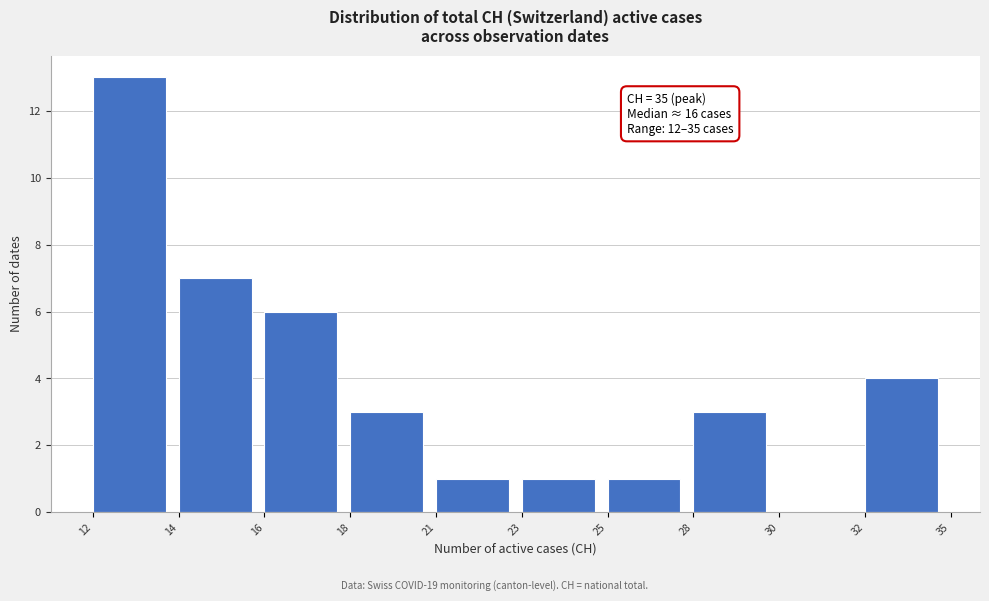

Reading right to left, what are all the values shown in this chart?

32=4	30=0	28=3	25=1	23=1	21=1	18=3	16=6	14=7	12=13